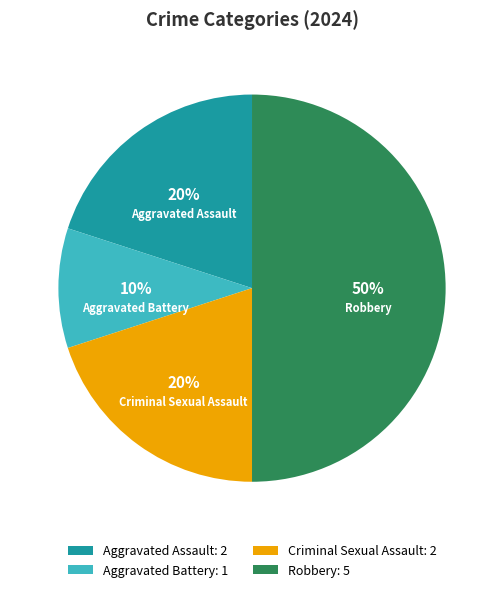

The Aggravated Assault slice represents 20% of the pie. True or false?

True